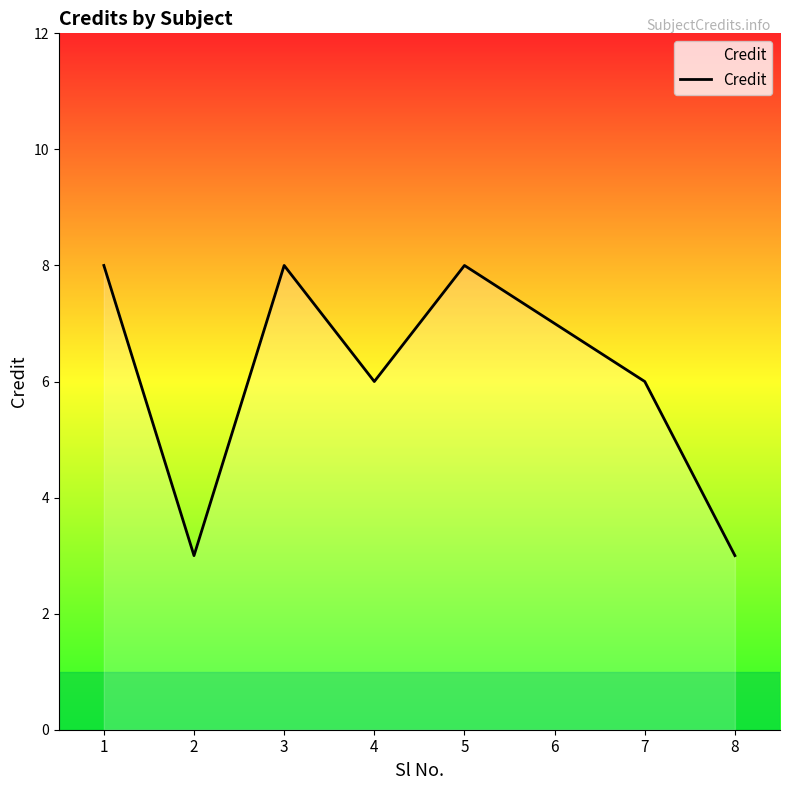

What is the sum of all values?

49